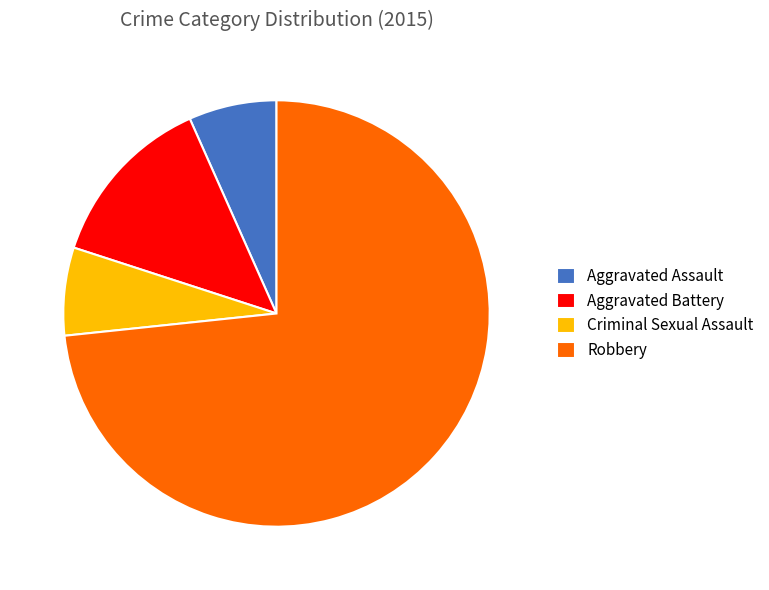

Which has a higher value, Aggravated Assault or Aggravated Battery?

Aggravated Battery